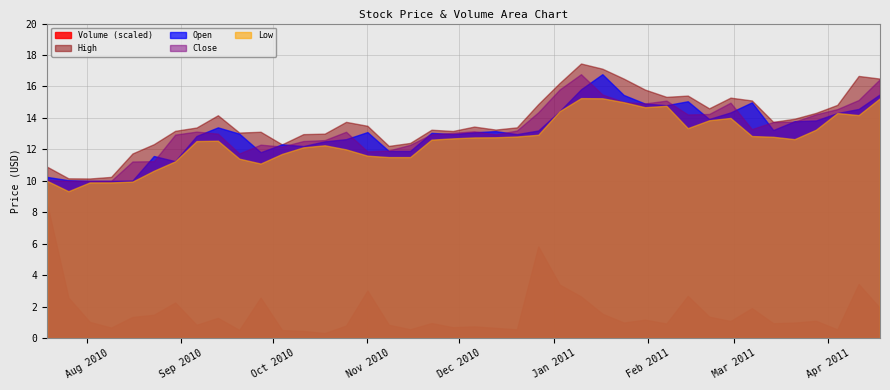

Does the chart display data point markers on the line(s)?

No